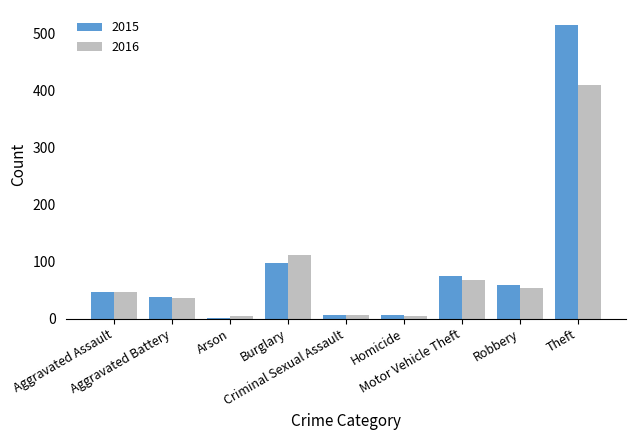

What is the maximum value for 2016?

409